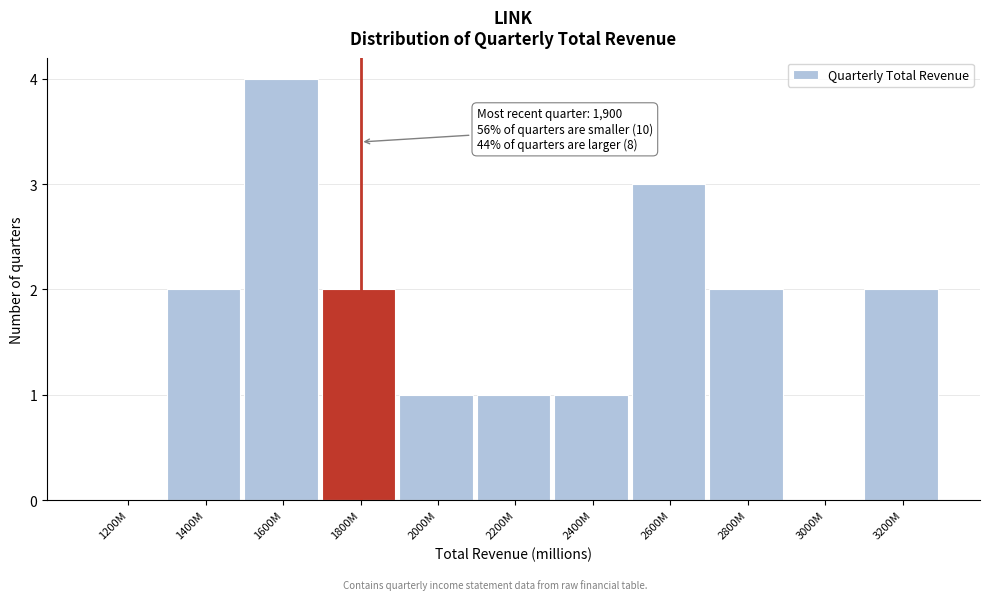

Reading right to left, extract all data points from this chart.

3200M=2	3000M=0	2800M=2	2600M=3	2400M=1	2200M=1	2000M=1	1800M=2	1600M=4	1400M=2	1200M=0